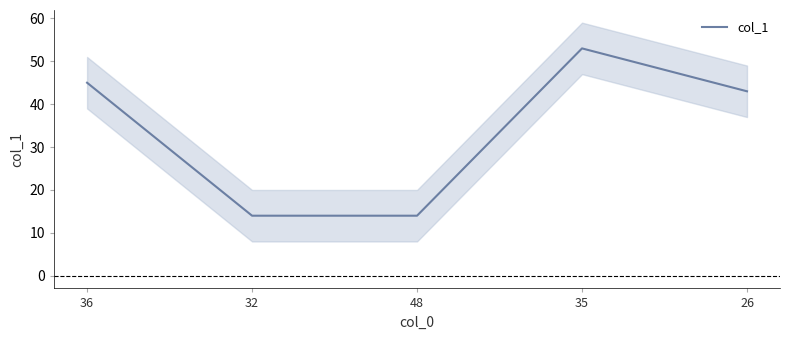

What is the smallest value displayed?

14